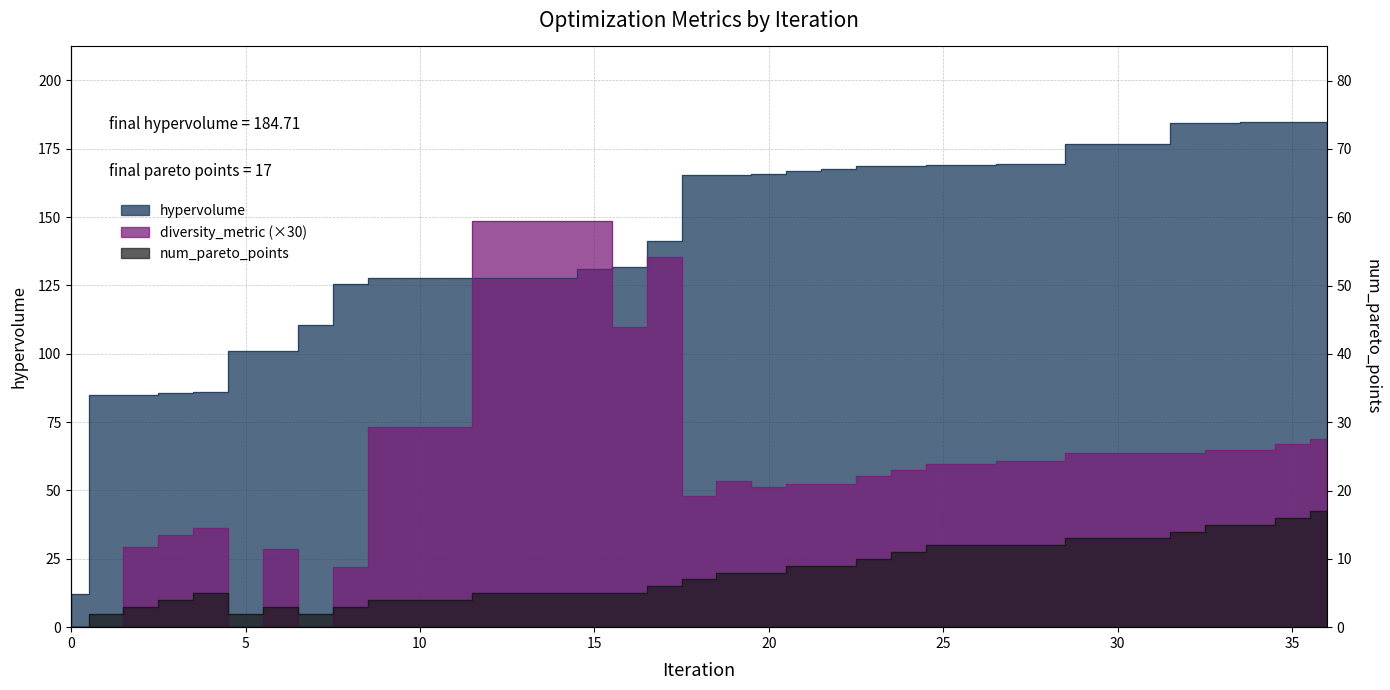

In diversity_metric, how many points are lower than both neighbors (excluding endpoints)?

6